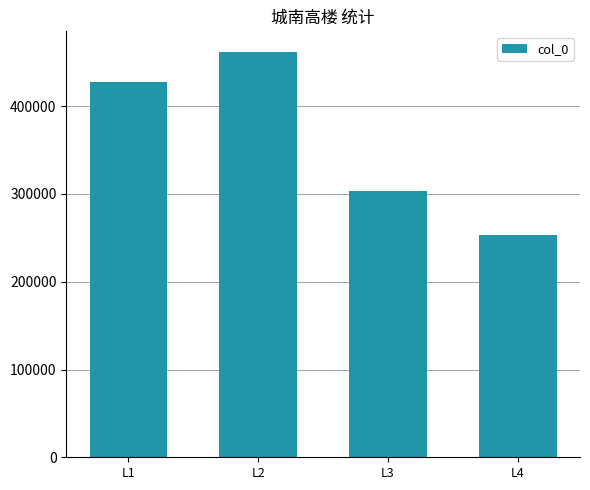

Between L4 and L1, which is larger?

L1